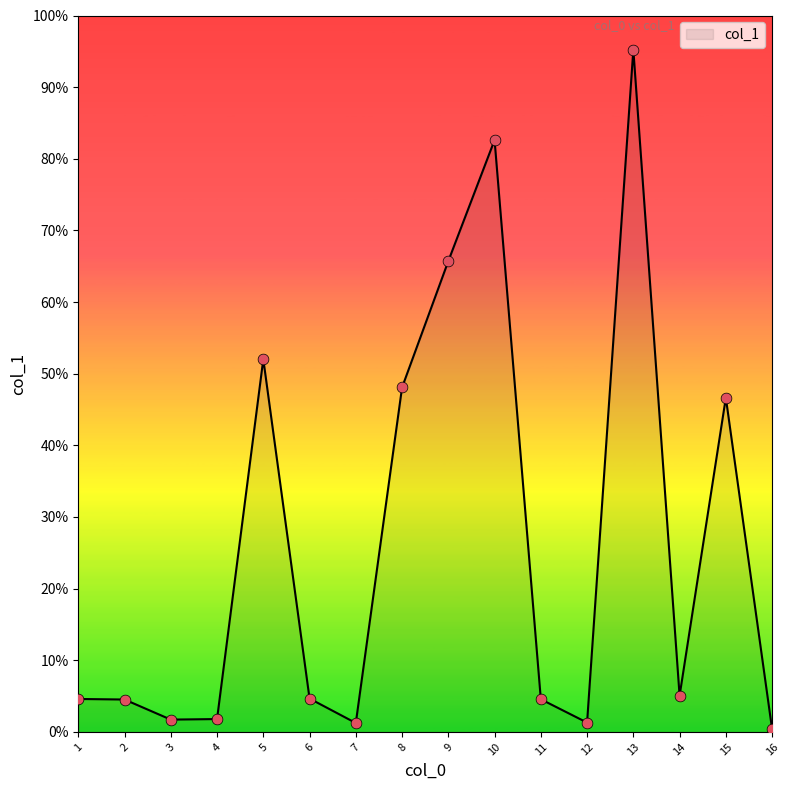

Which has a higher value, 11 or 7?

11